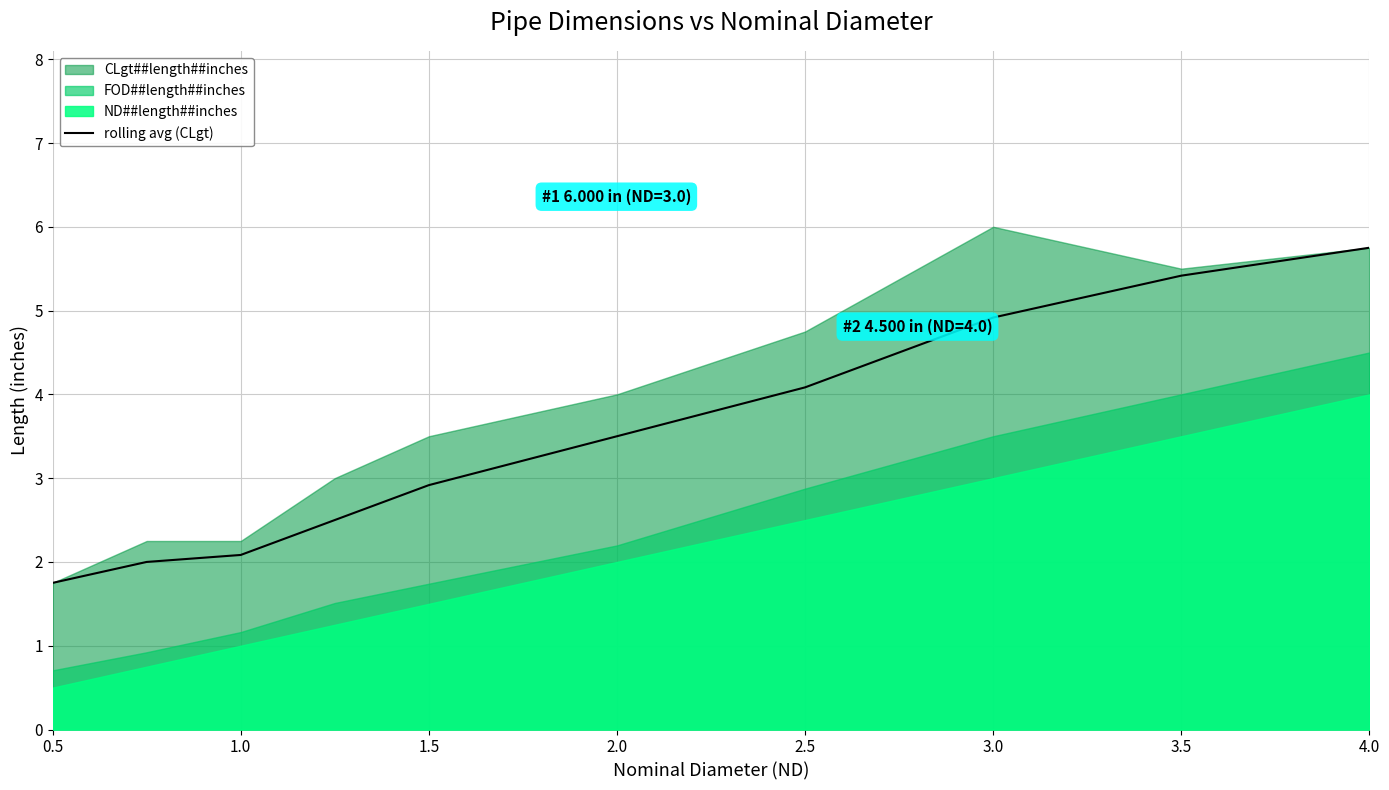

What is the minimum value for rolling avg (CLgt)?

1.8